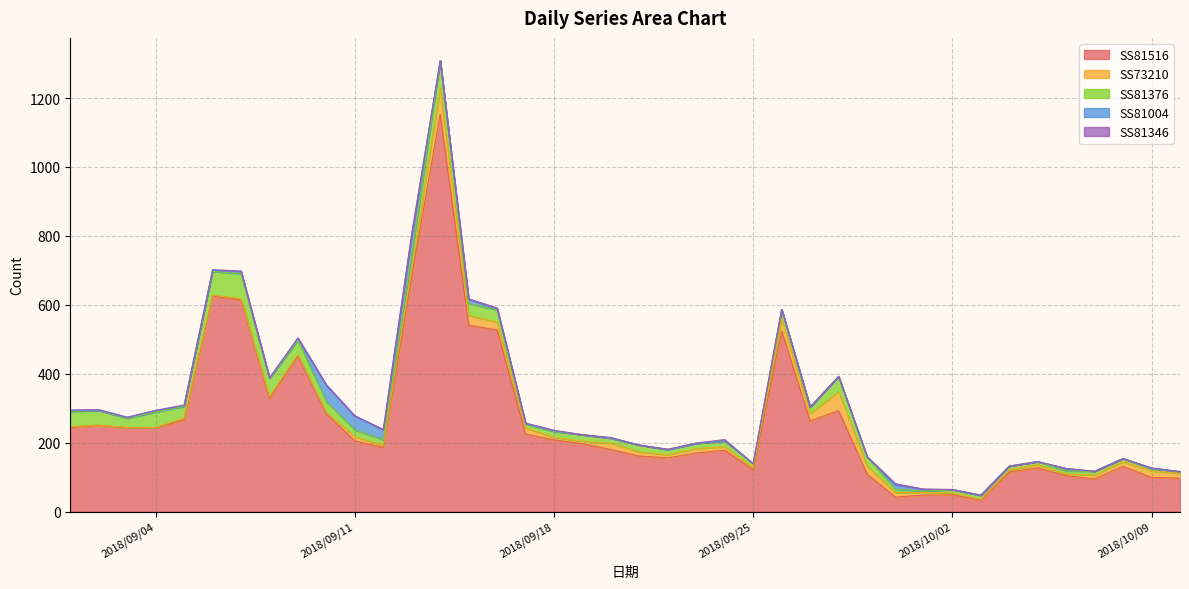

What is the label of the 28th point from the left?

2018/09/28